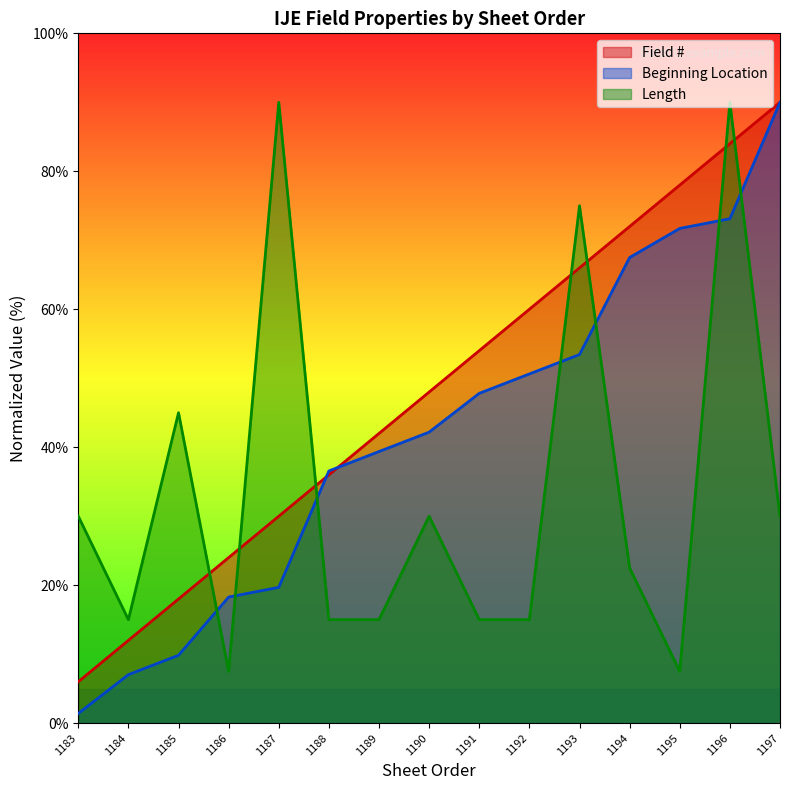

What is the maximum value shown in the chart?

90.0